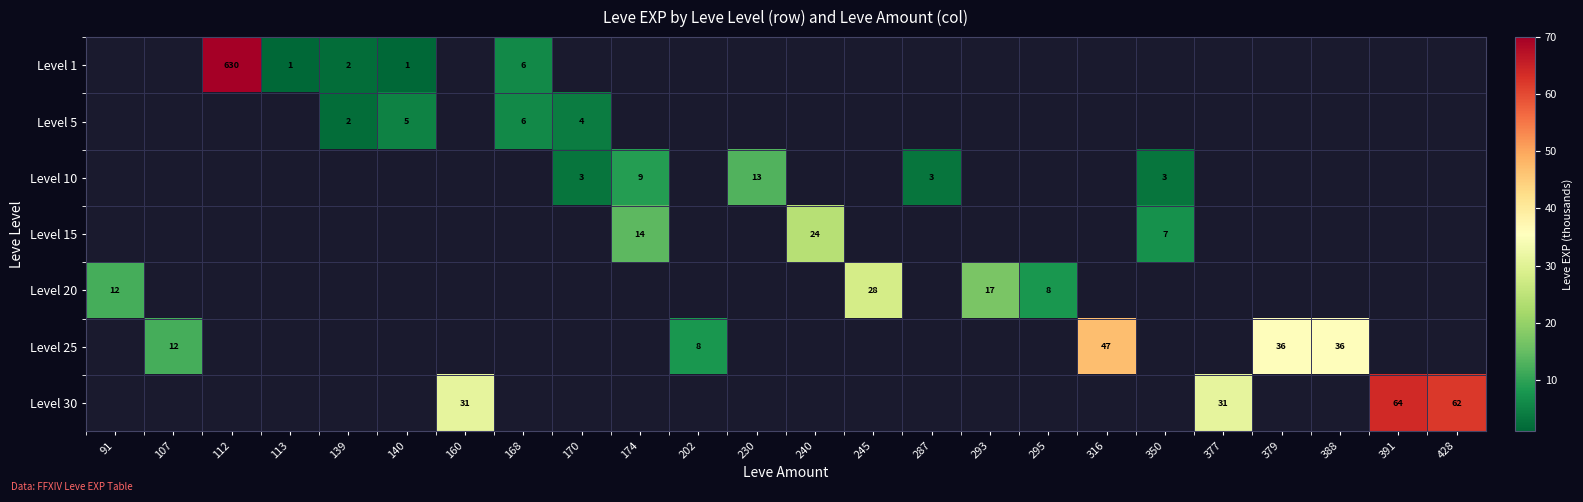

The value of Level 30 at 377 is 19. True or false?

False